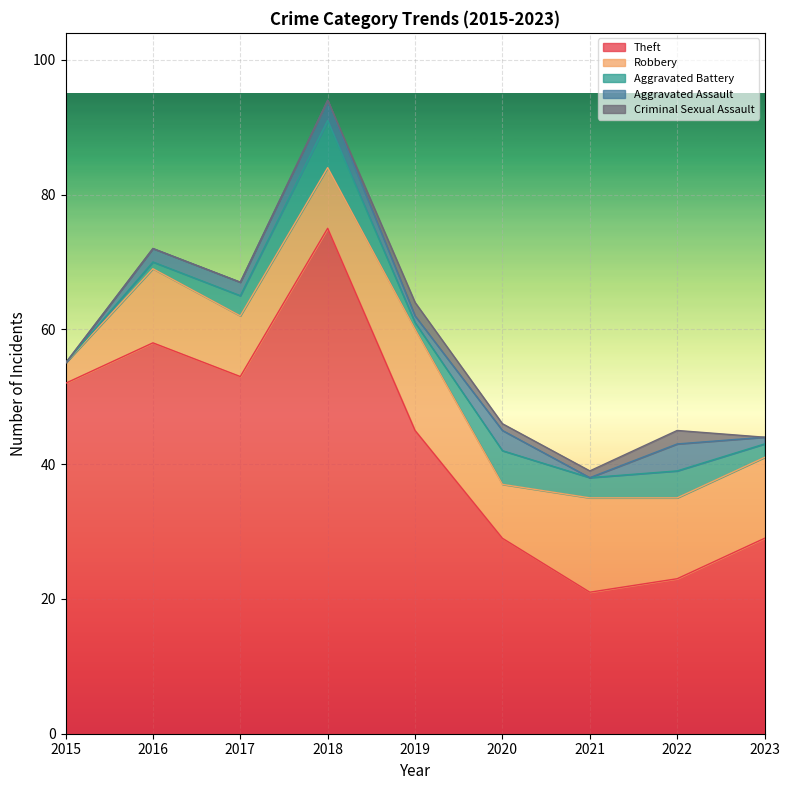

What is the total value across all series at 2016?

72